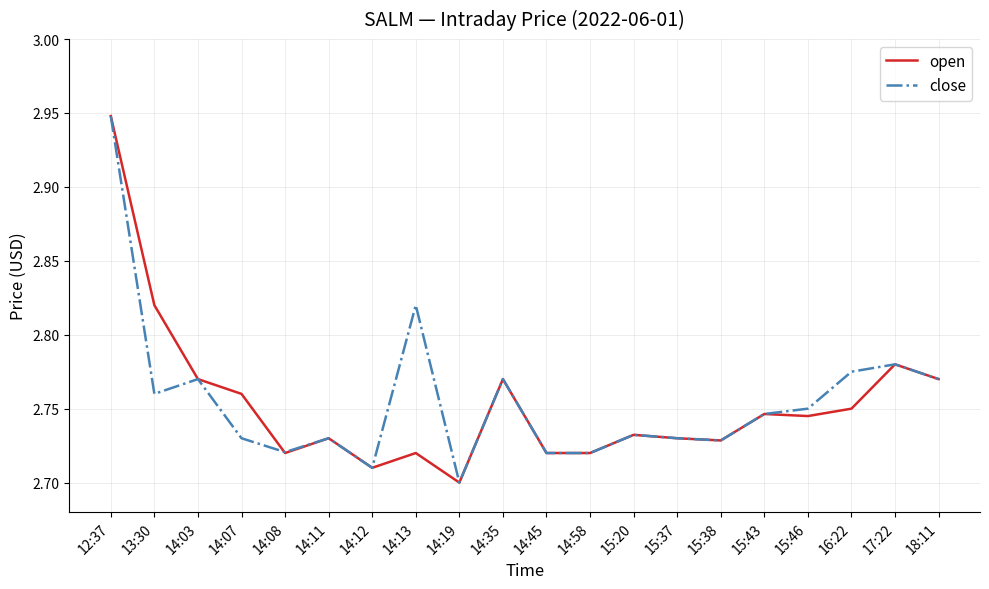

Is it true that close equals 0.7 at 14:35?

False